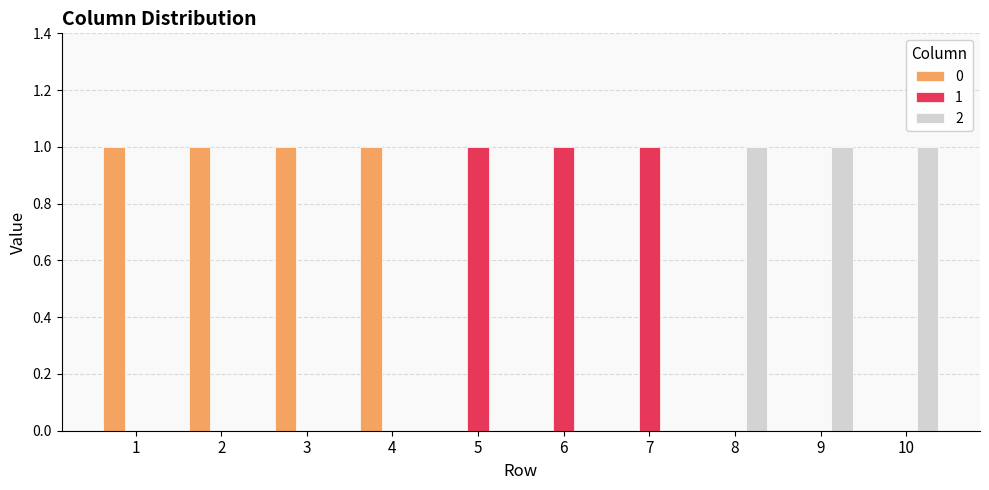

What is the sum of the 1 values at 2 and 5?

1